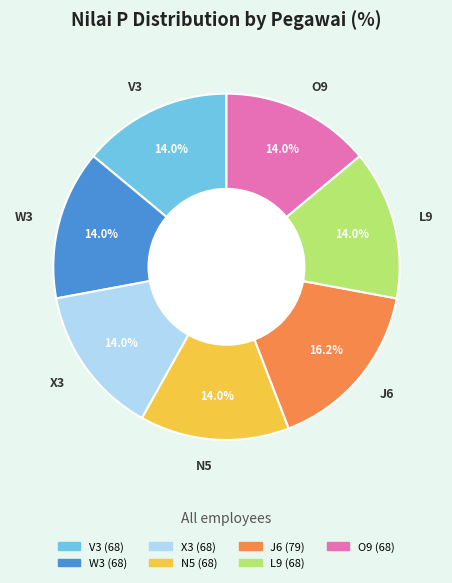

What percentage do V3 and W3 together represent?

27.9%